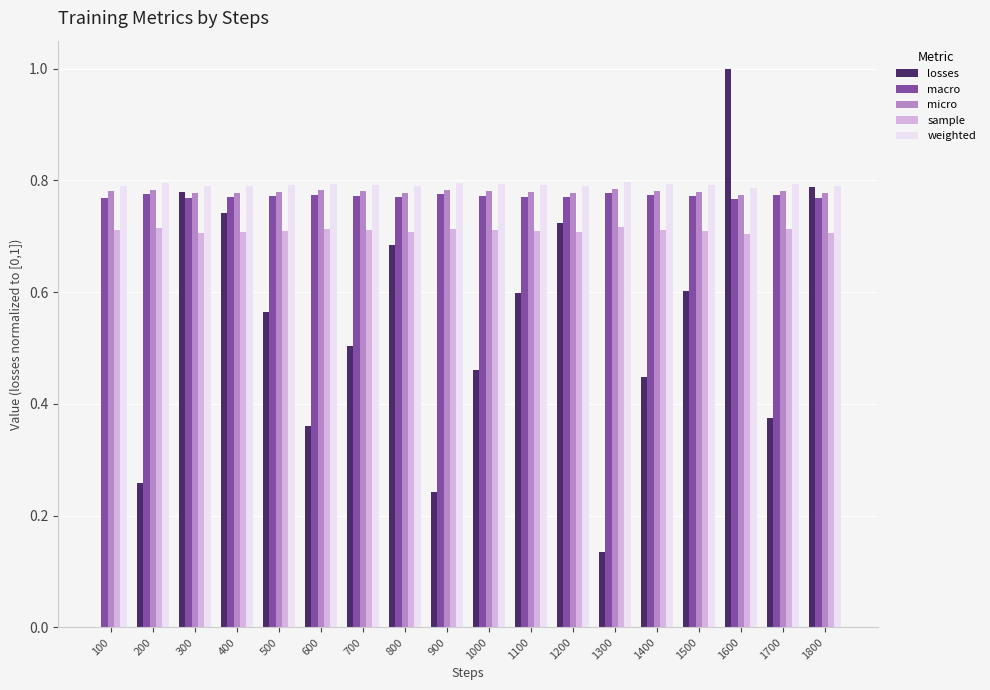

Is the value of losses at 100 greater than the value of weighted at 1700?

No